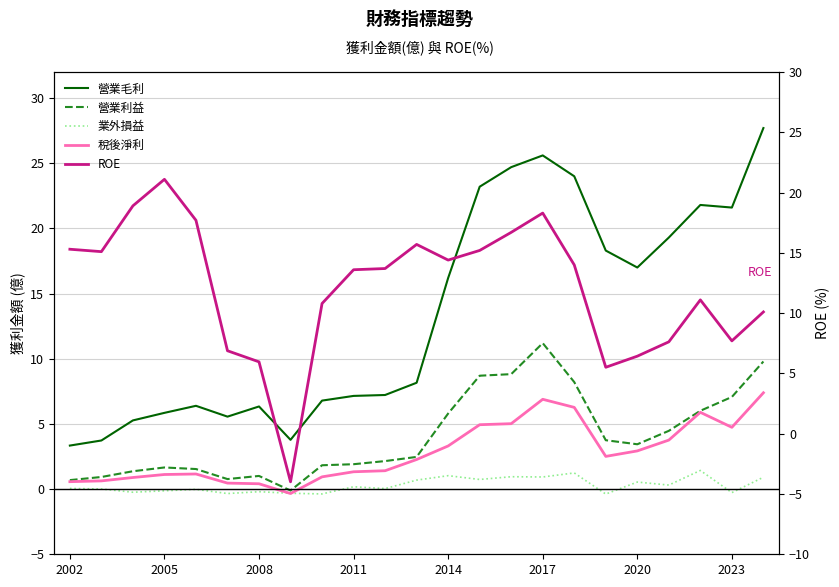

True or false: 業外損益 has more than 0 interior local peaks.

True